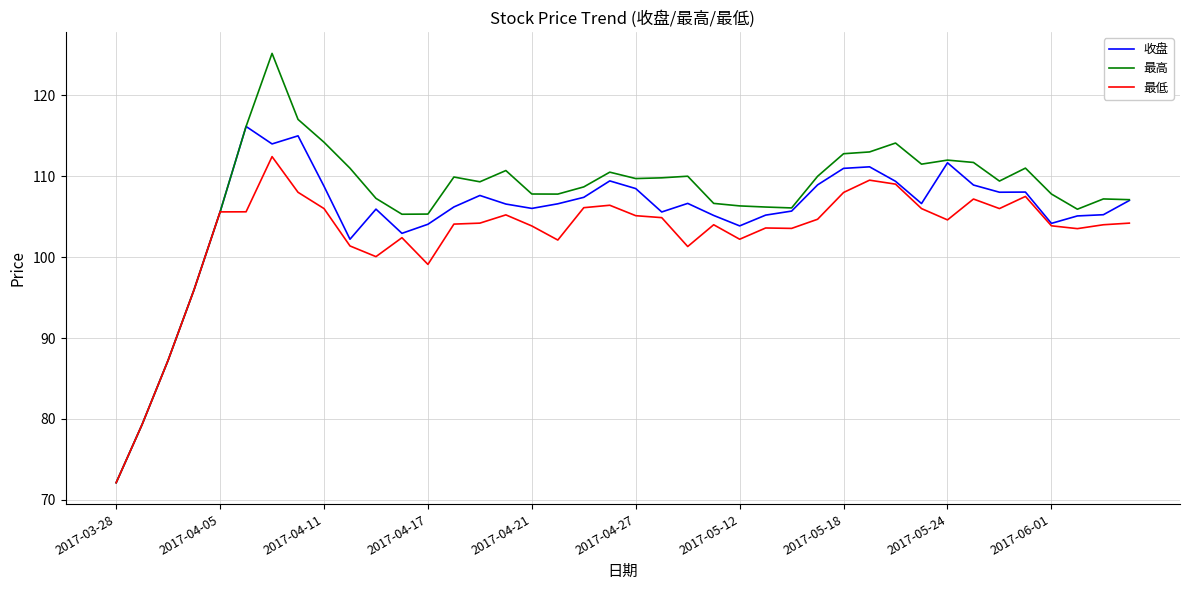

Which series has the largest range (max minus min)?

最高